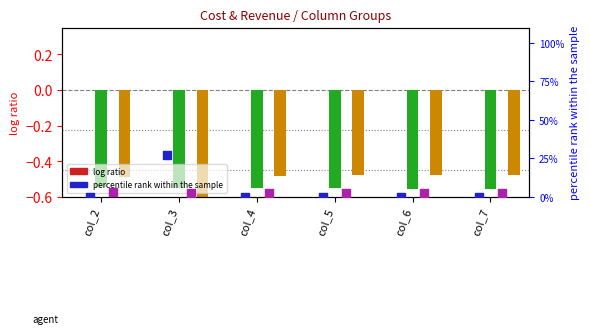

Is the value of Total Revenues at col_5 greater than the value of Total Capital Costs (pct) at col_4?

No